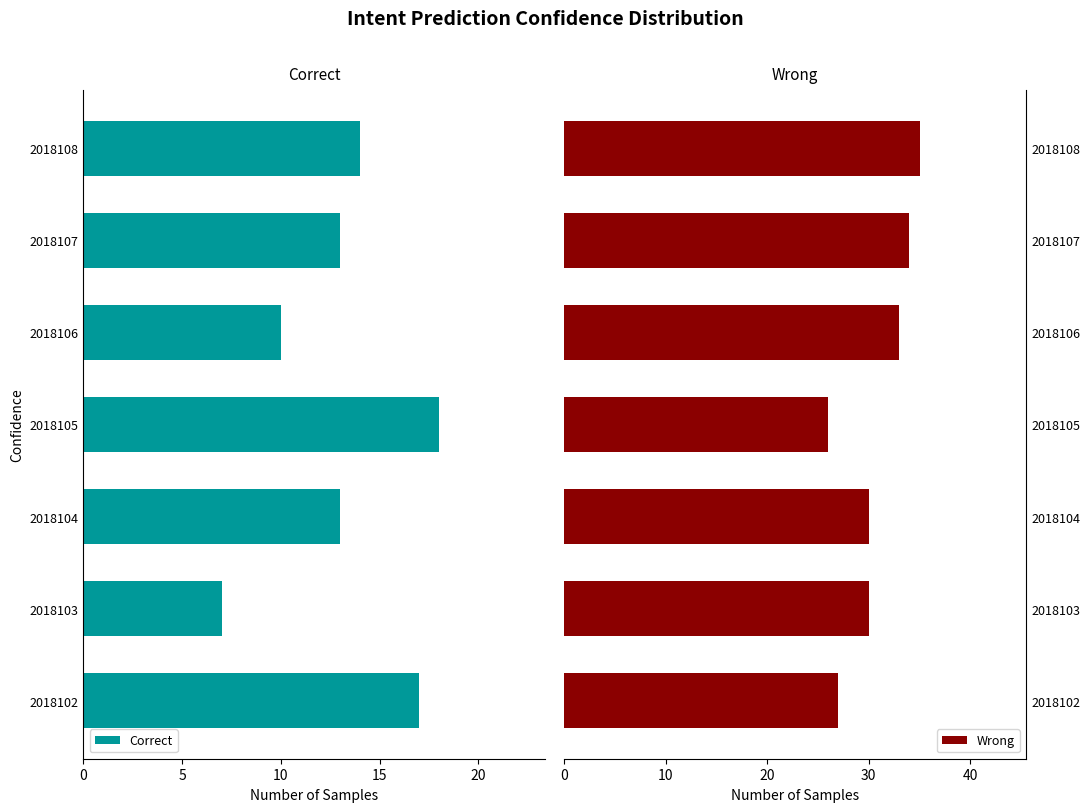

What is the average value of the Correct series?

13